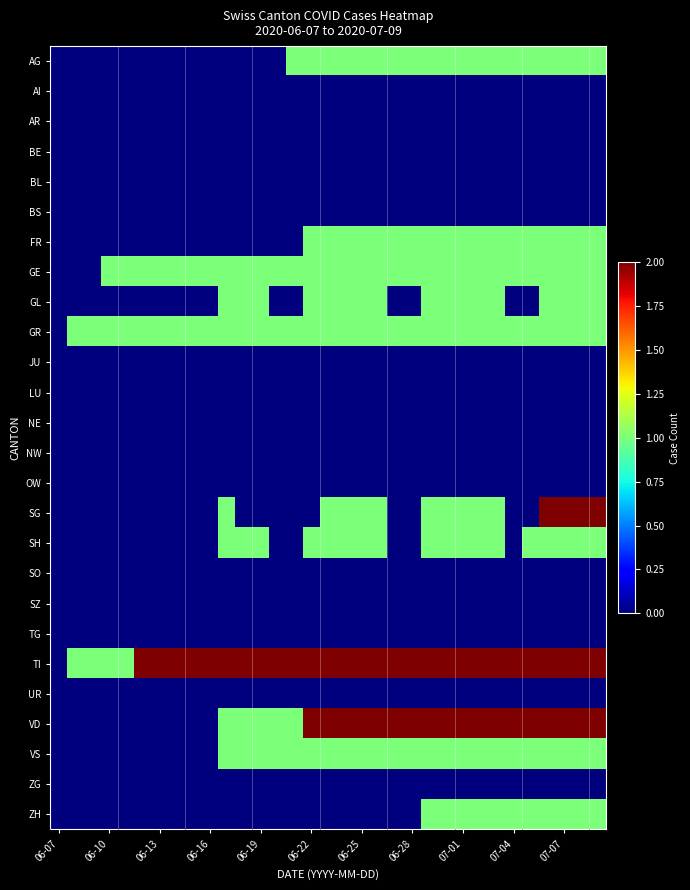

How many distinct data groups are displayed?

26